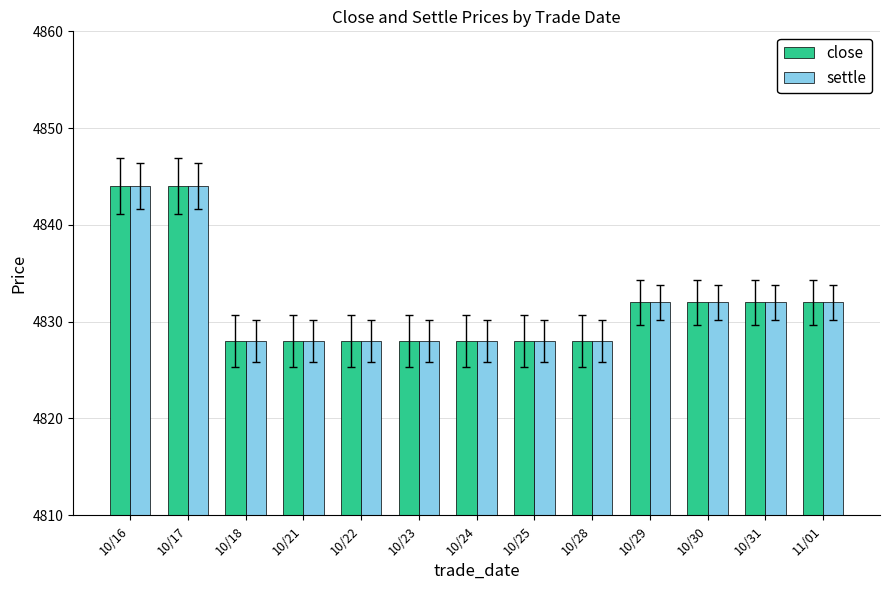

What is the difference between the maximum and minimum values in the settle series?

16